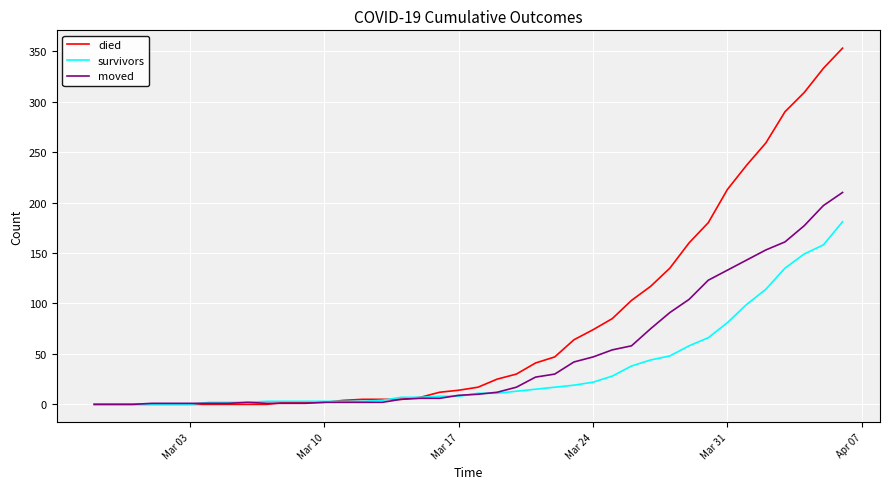

Does the chart have visible grid lines?

Yes